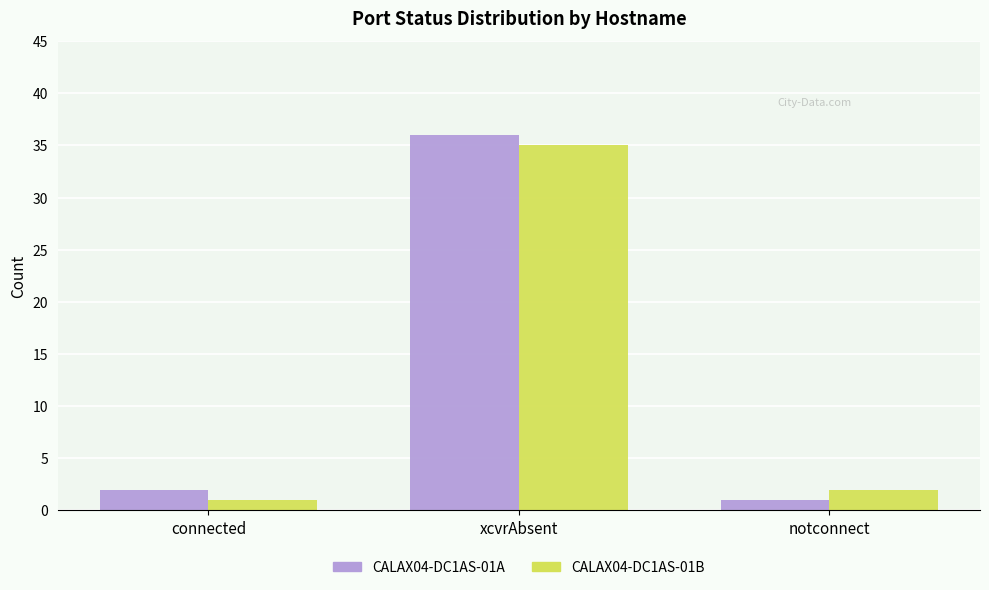

Which category has the highest value in the CALAX04-DC1AS-01B series?

xcvrAbsent